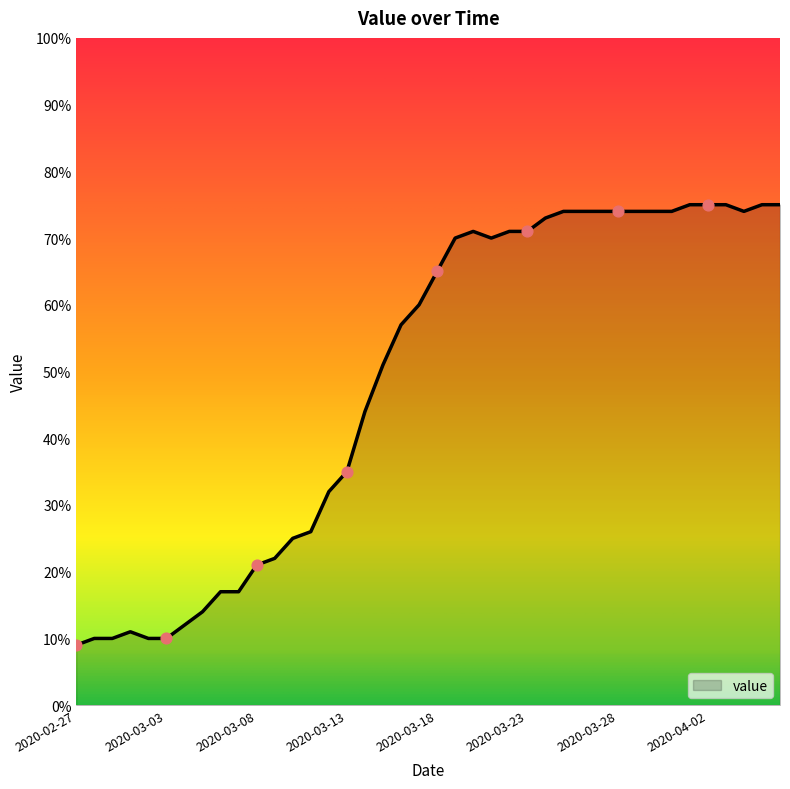

What is the difference between the maximum and minimum values?

66